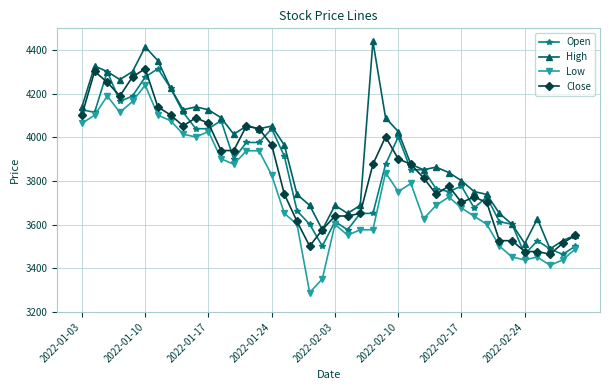

What is the difference between the second highest and second lowest values in the Low series?

838